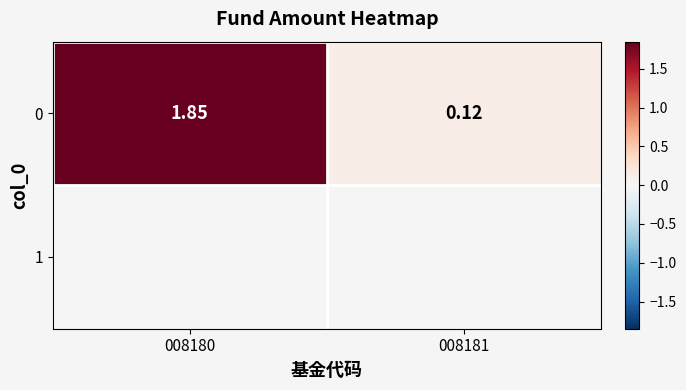

List the series in order of their peak value, highest first.

0, 1